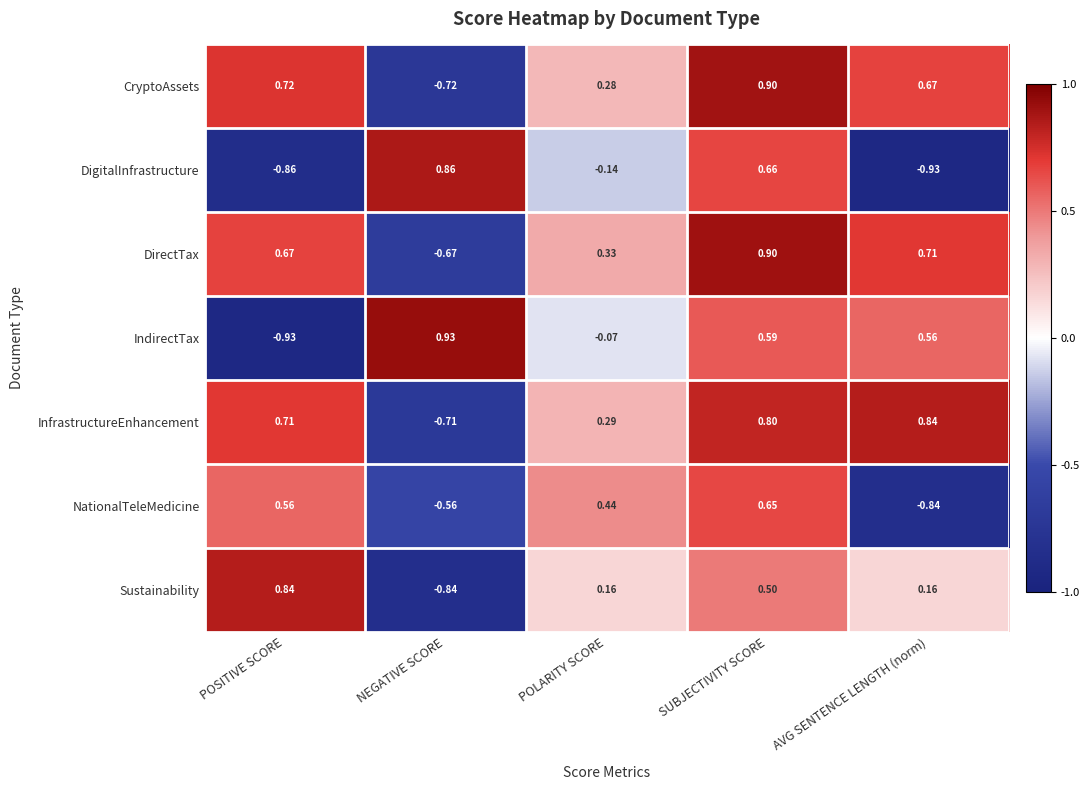

Which series changed the most between NEGATIVE SCORE and SUBJECTIVITY SCORE?

CryptoAssets